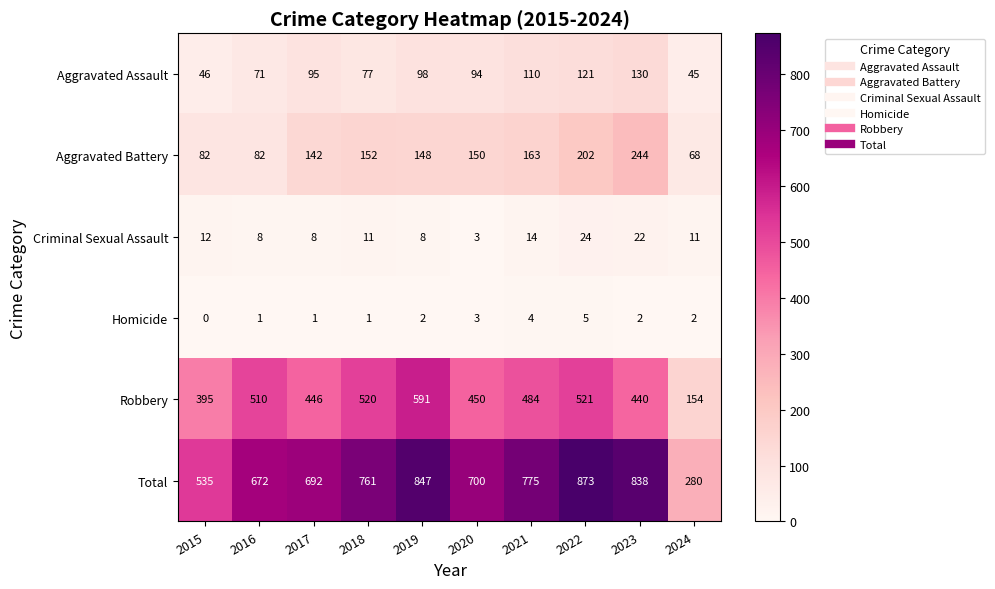

Rank the series by their maximum value, from lowest to highest.

Homicide, Criminal Sexual Assault, Aggravated Assault, Aggravated Battery, Robbery, Total